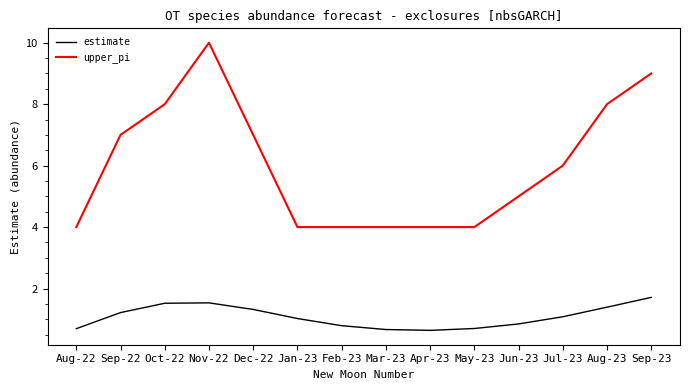

What position from the left is Sep-22?

2